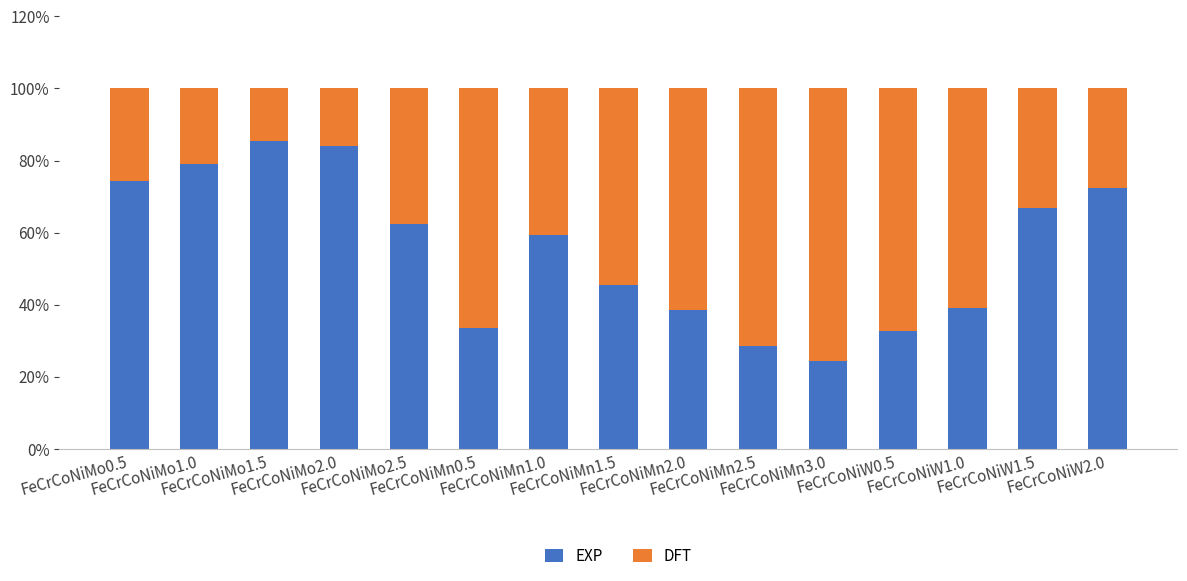

What is the sum of all EXP values?

825.5